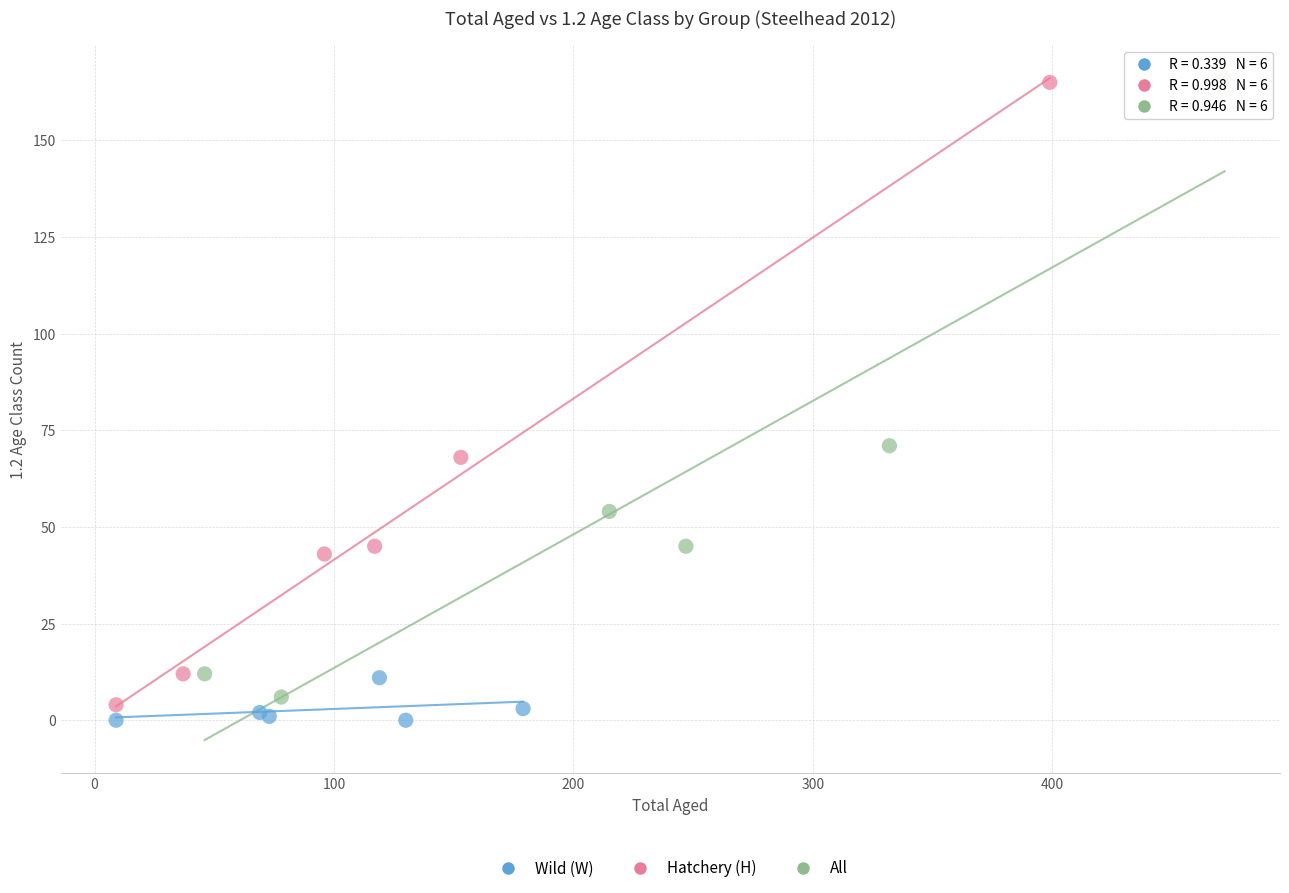

Which series has the widest spread of Y values?

Hatchery (H)